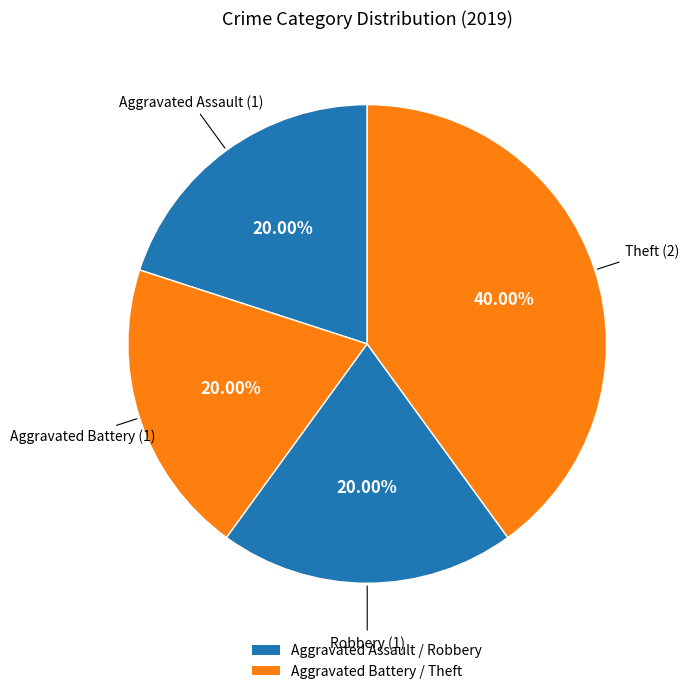

How many slices are in this pie chart?

4